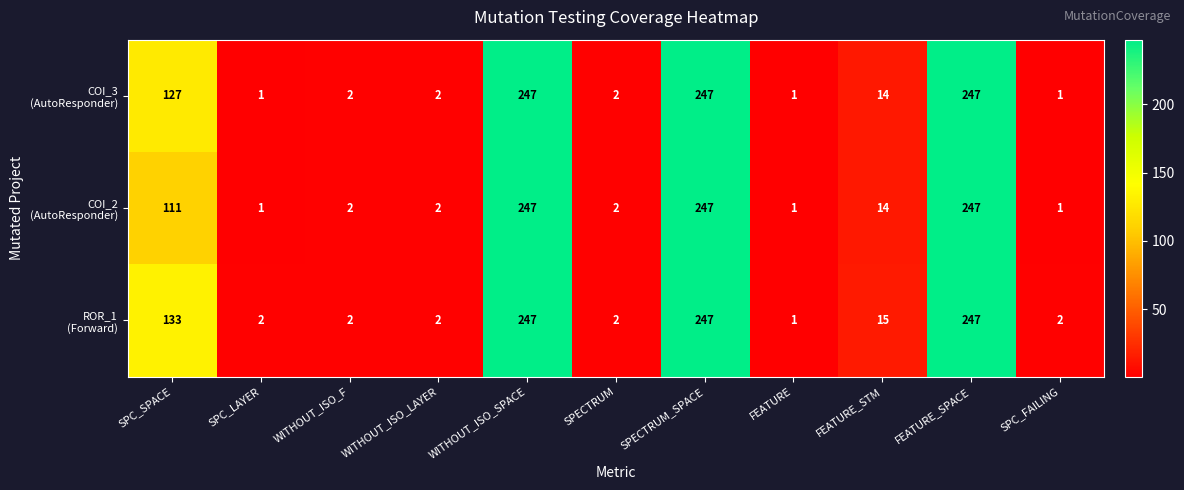

At how many categories does at least one series exceed 56?

4